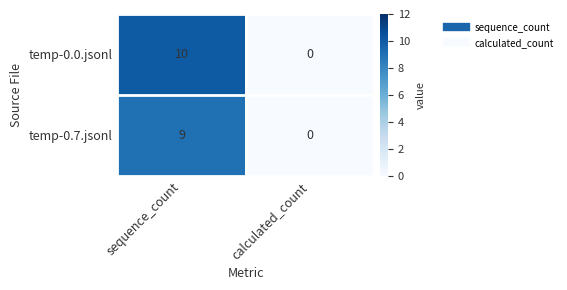

Rank the series at sequence_count from lowest to highest value.

temp-0.7.jsonl, temp-0.0.jsonl